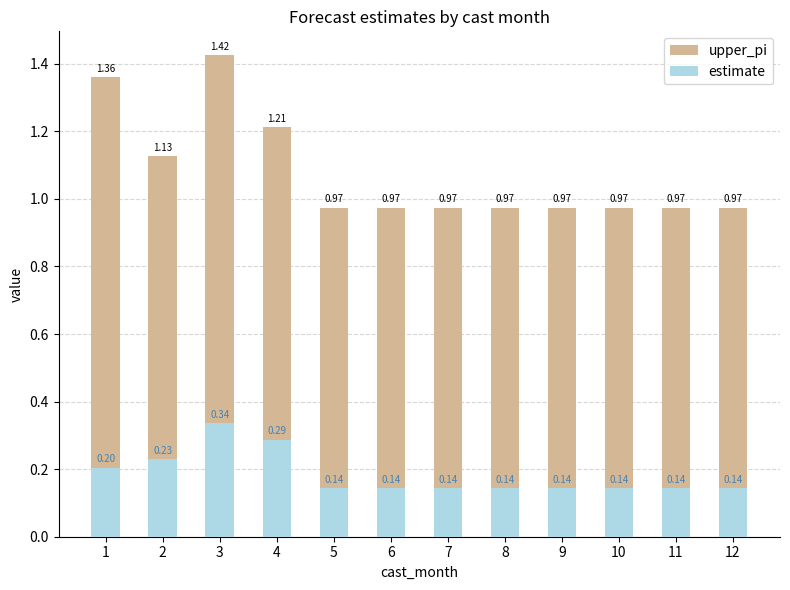

Which series has the largest range (max minus min)?

upper_pi